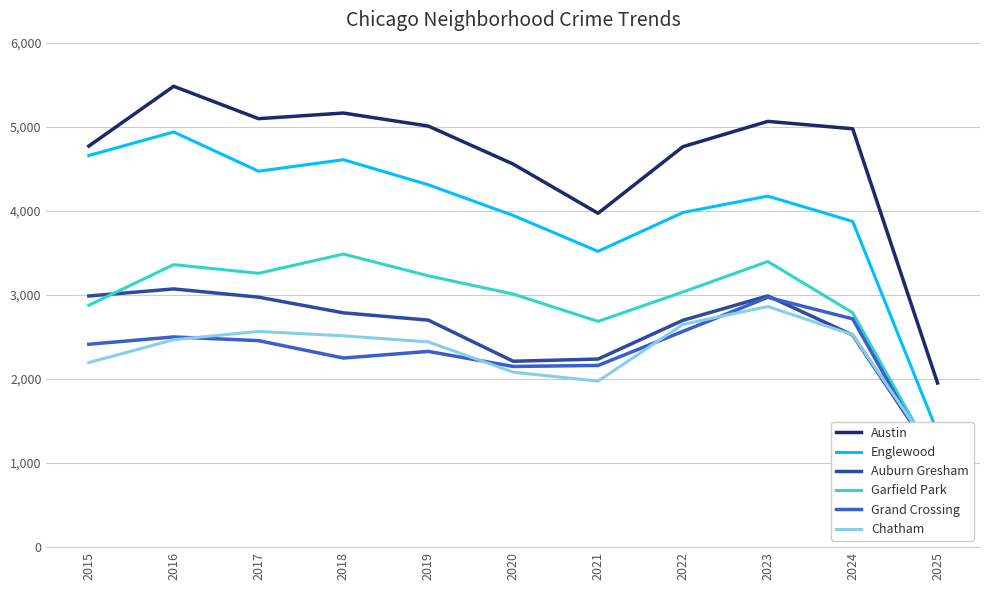

True or false: Englewood and Chatham cross at least once.

False